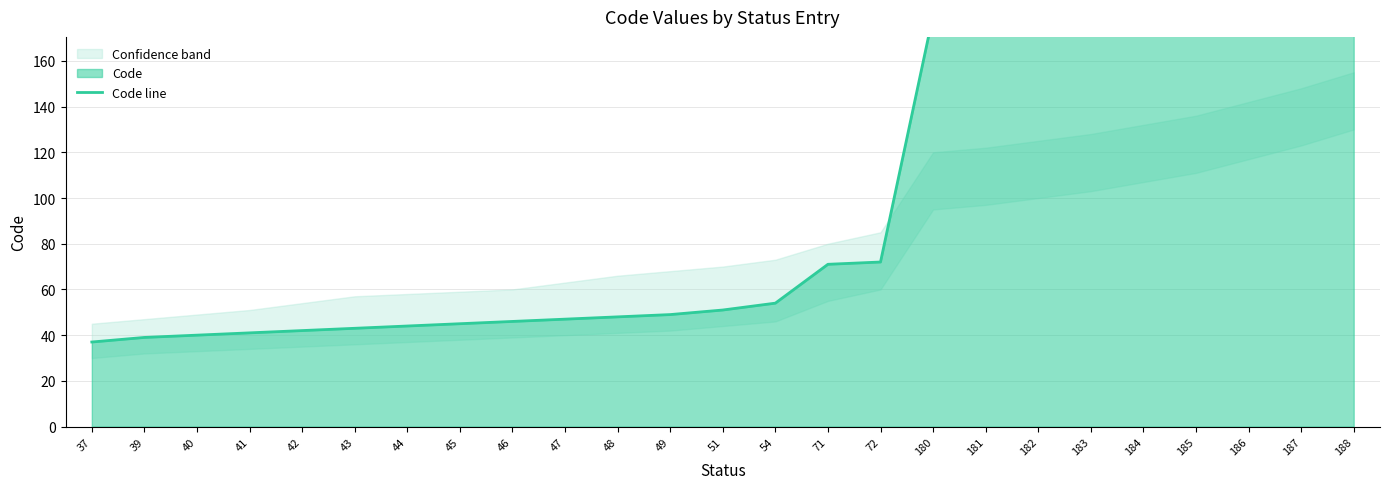

What is the value of the 20th point from the left?

183